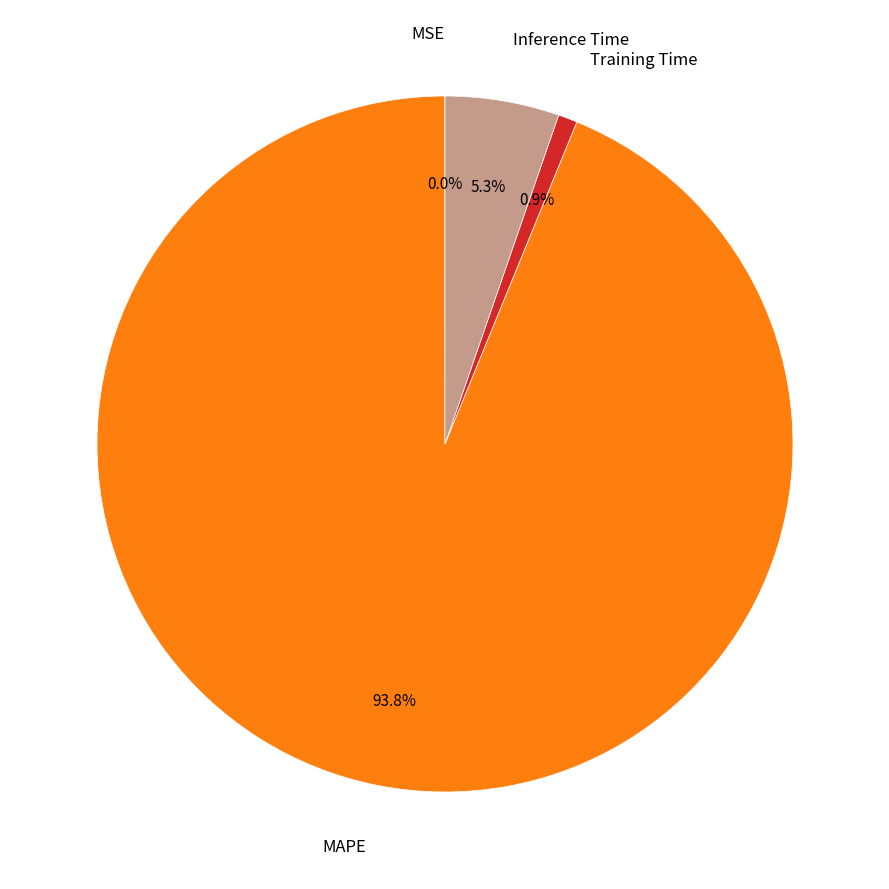

Is there any slice that represents more than half of the pie?

Yes